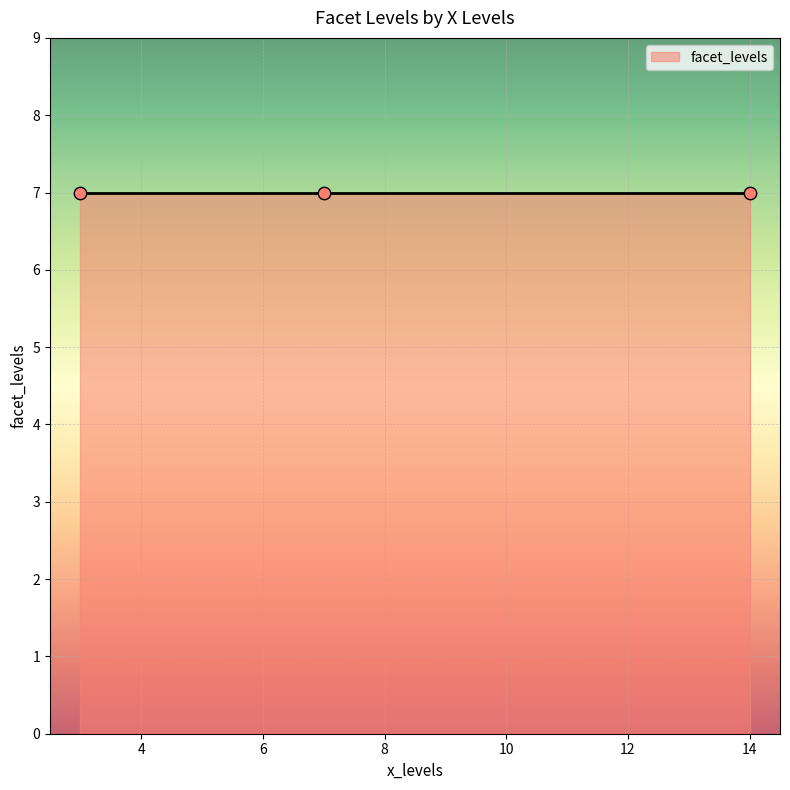

Which has a higher value, 3 or 3?

3